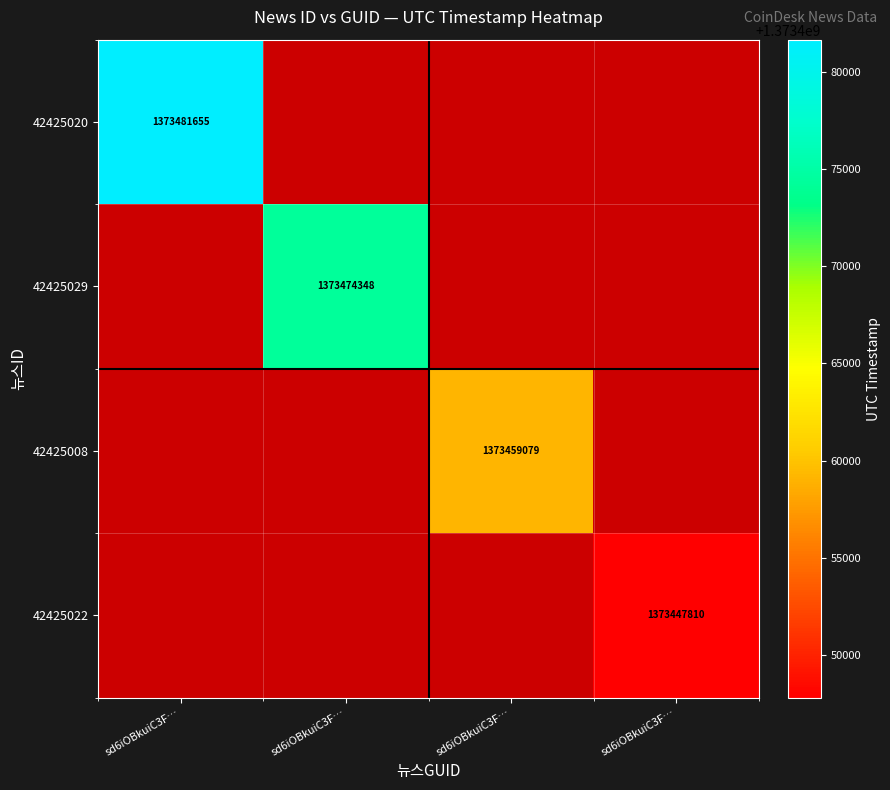

Rank the categories by 42425029 value from highest to lowest.

sd6iOBkuiC3F…, sd6iOBkuiC3F…, sd6iOBkuiC3F…, sd6iOBkuiC3F…